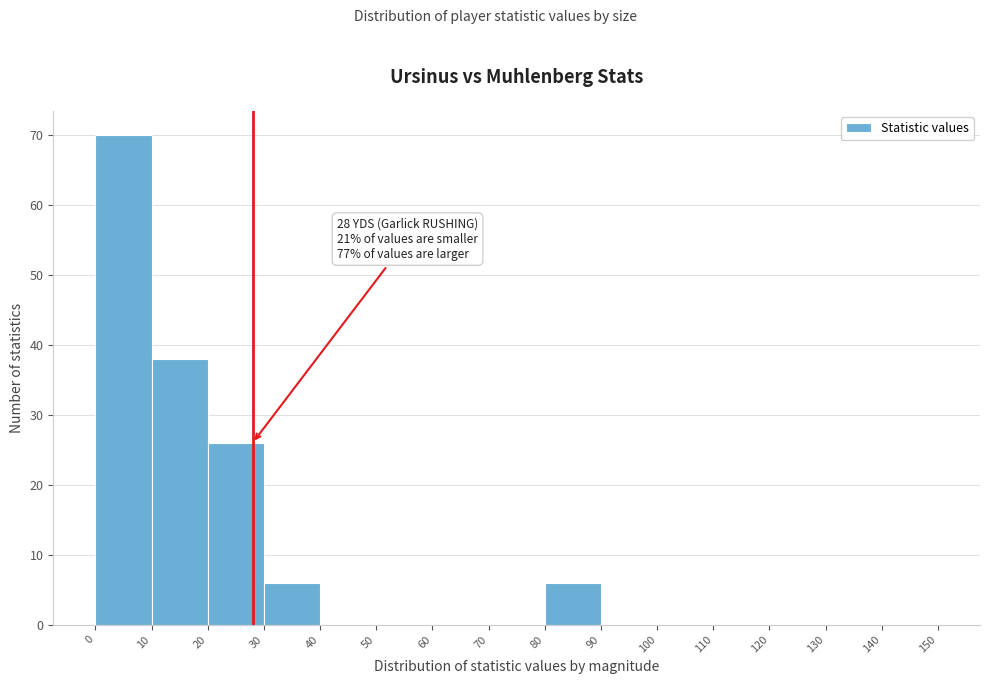

Over which range of the x-axis is the bar tallest?

0 to 10